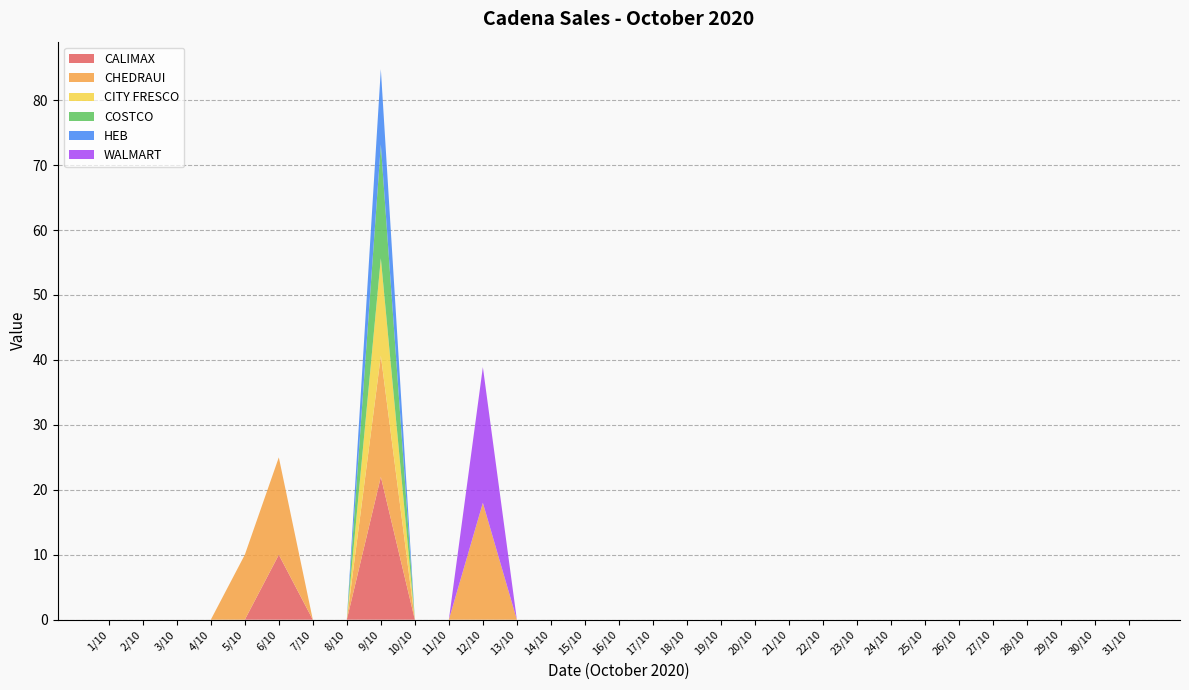

Reading right to left, transcribe all the data shown in this chart.

CALIMAX: 31/10=0.0	30/10=0.0	29/10=0.0	28/10=0.0	27/10=0.0	26/10=0.0	25/10=0.0	24/10=0.0	23/10=0.0	22/10=0.0	21/10=0.0	20/10=0.0	19/10=0.0	18/10=0.0	17/10=0.0	16/10=0.0	15/10=0.0	14/10=0.0	13/10=0.0	12/10=0.0	11/10=0.0	10/10=0.0	9/10=22.0	8/10=0.0	7/10=0.0	6/10=10.0	5/10=0.0	4/10=0.0	3/10=0.0	2/10=0.0	1/10=0.0
CHEDRAUI: 31/10=0.0	30/10=0.0	29/10=0.0	28/10=0.0	27/10=0.0	26/10=0.0	25/10=0.0	24/10=0.0	23/10=0.0	22/10=0.0	21/10=0.0	20/10=0.0	19/10=0.0	18/10=0.0	17/10=0.0	16/10=0.0	15/10=0.0	14/10=0.0	13/10=0.0	12/10=18.0	11/10=0.0	10/10=0.0	9/10=18.6	8/10=0.0	7/10=0.0	6/10=15.0	5/10=10.0	4/10=0.0	3/10=0.0	2/10=0.0	1/10=0.0
CITY FRESCO: 31/10=0.0	30/10=0.0	29/10=0.0	28/10=0.0	27/10=0.0	26/10=0.0	25/10=0.0	24/10=0.0	23/10=0.0	22/10=0.0	21/10=0.0	20/10=0.0	19/10=0.0	18/10=0.0	17/10=0.0	16/10=0.0	15/10=0.0	14/10=0.0	13/10=0.0	12/10=0.0	11/10=0.0	10/10=0.0	9/10=15.0	8/10=0.0	7/10=0.0	6/10=0.0	5/10=0.0	4/10=0.0	3/10=0.0	2/10=0.0	1/10=0.0
COSTCO: 31/10=0.0	30/10=0.0	29/10=0.0	28/10=0.0	27/10=0.0	26/10=0.0	25/10=0.0	24/10=0.0	23/10=0.0	22/10=0.0	21/10=0.0	20/10=0.0	19/10=0.0	18/10=0.0	17/10=0.0	16/10=0.0	15/10=0.0	14/10=0.0	13/10=0.0	12/10=0.0	11/10=0.0	10/10=0.0	9/10=17.5	8/10=0.0	7/10=0.0	6/10=0.0	5/10=0.0	4/10=0.0	3/10=0.0	2/10=0.0	1/10=0.0
HEB: 31/10=0.0	30/10=0.0	29/10=0.0	28/10=0.0	27/10=0.0	26/10=0.0	25/10=0.0	24/10=0.0	23/10=0.0	22/10=0.0	21/10=0.0	20/10=0.0	19/10=0.0	18/10=0.0	17/10=0.0	16/10=0.0	15/10=0.0	14/10=0.0	13/10=0.0	12/10=0.0	11/10=0.0	10/10=0.0	9/10=11.6	8/10=0.0	7/10=0.0	6/10=0.0	5/10=0.0	4/10=0.0	3/10=0.0	2/10=0.0	1/10=0.0
WALMART: 31/10=0.0	30/10=0.0	29/10=0.0	28/10=0.0	27/10=0.0	26/10=0.0	25/10=0.0	24/10=0.0	23/10=0.0	22/10=0.0	21/10=0.0	20/10=0.0	19/10=0.0	18/10=0.0	17/10=0.0	16/10=0.0	15/10=0.0	14/10=0.0	13/10=0.0	12/10=20.9	11/10=0.0	10/10=0.0	9/10=0.0	8/10=0.0	7/10=0.0	6/10=0.0	5/10=0.0	4/10=0.0	3/10=0.0	2/10=0.0	1/10=0.0